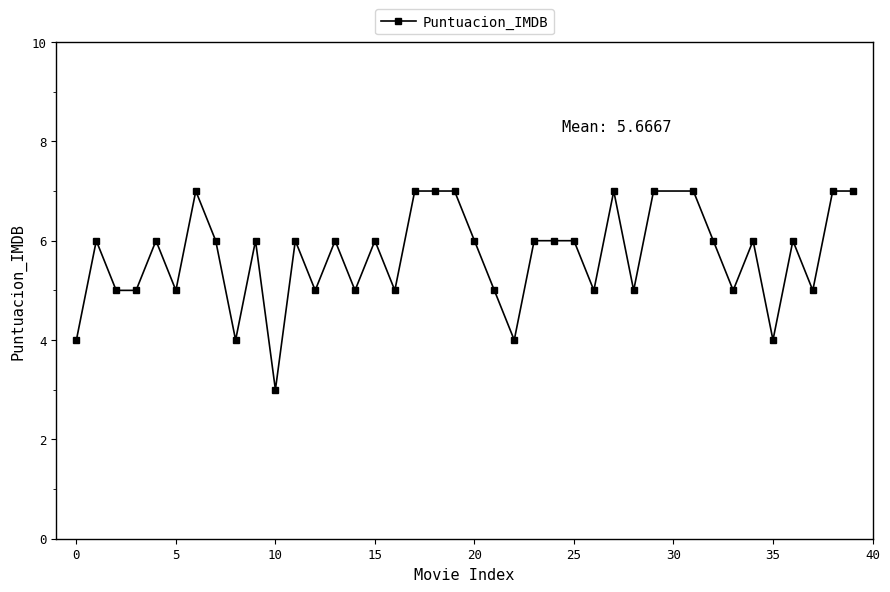

What is the sum of all values?

221